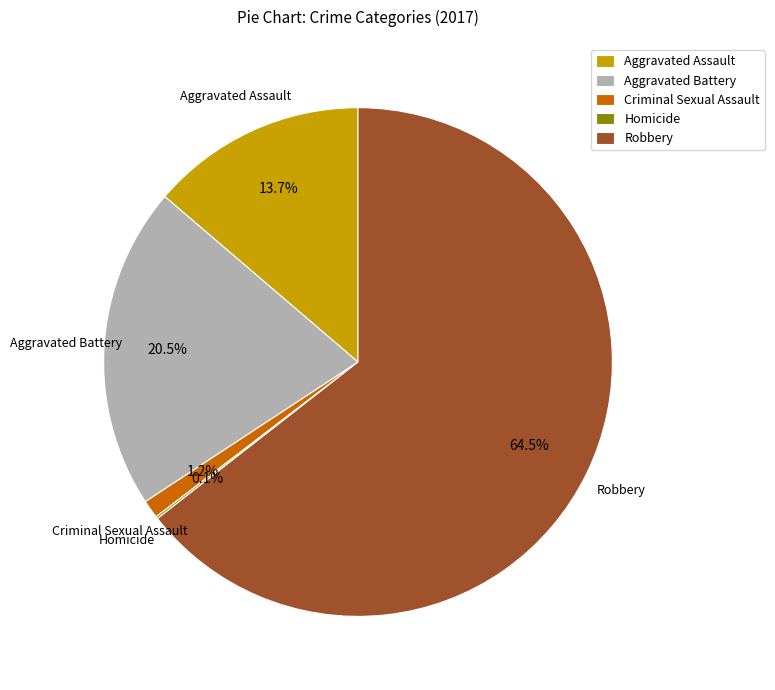

Which category has the biggest portion of the pie?

Robbery